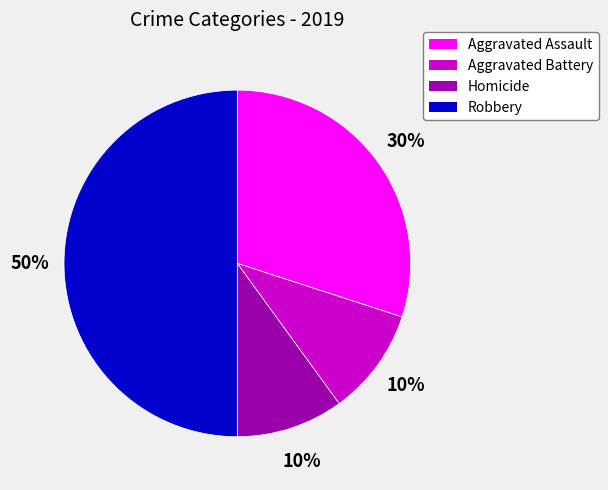

How many slices are in this pie chart?

4